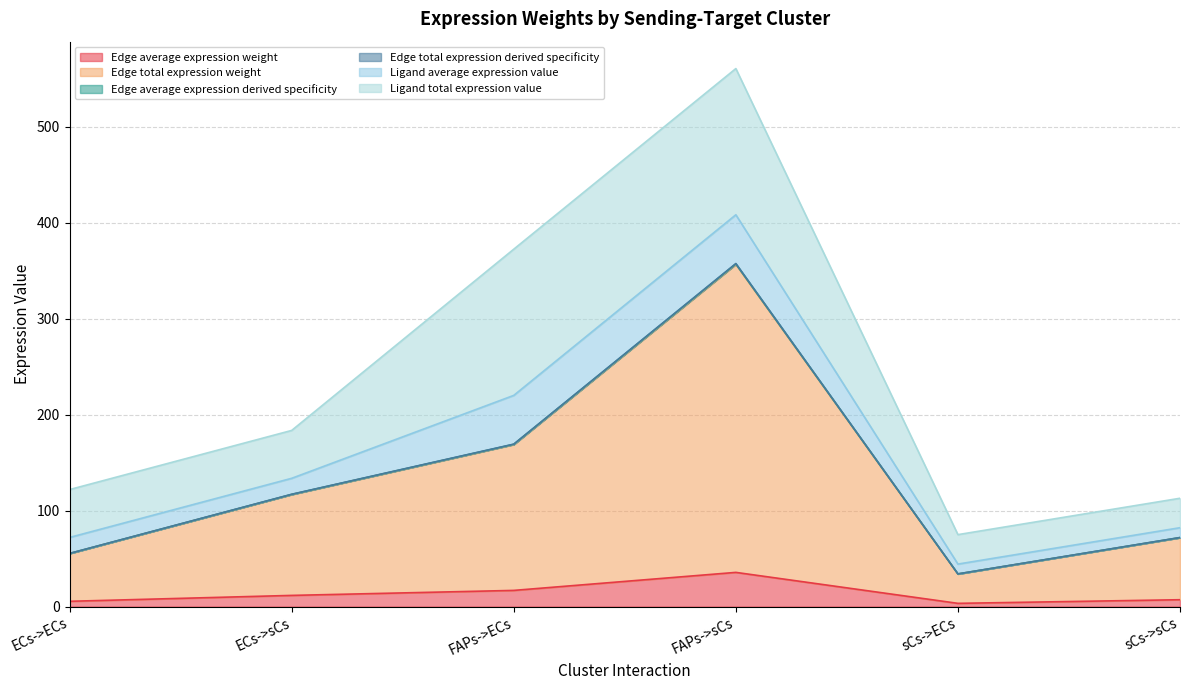

At which category is the sum across all series the highest?

FAPs->sCs